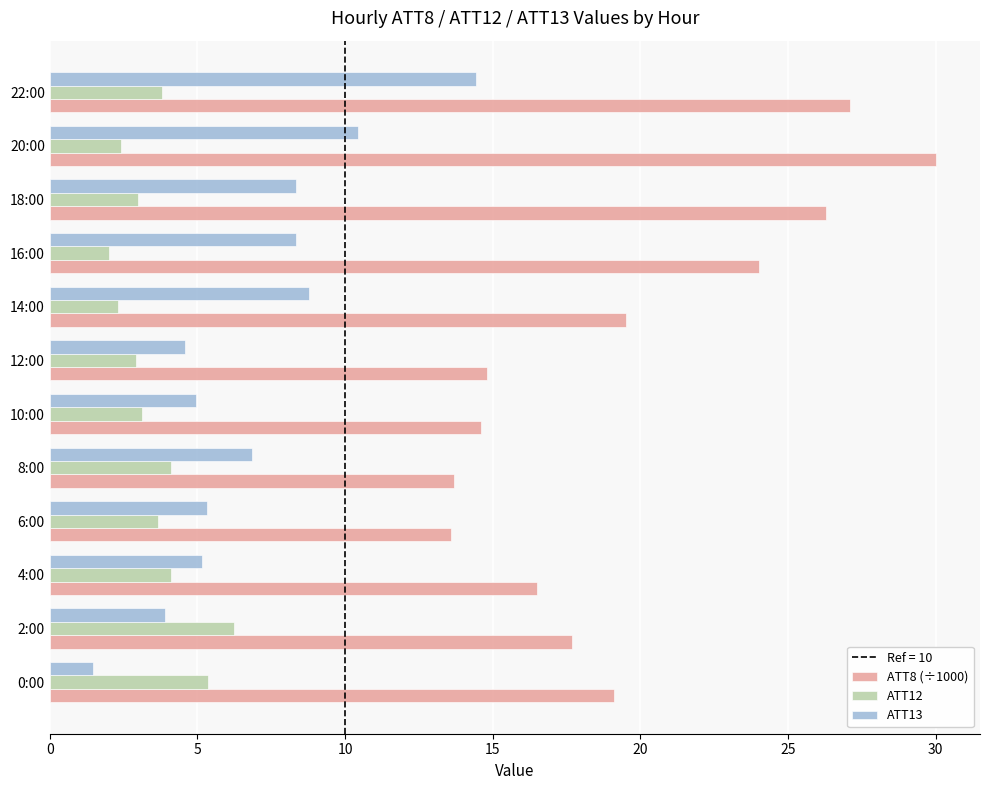

What is the smallest value displayed?

1.5